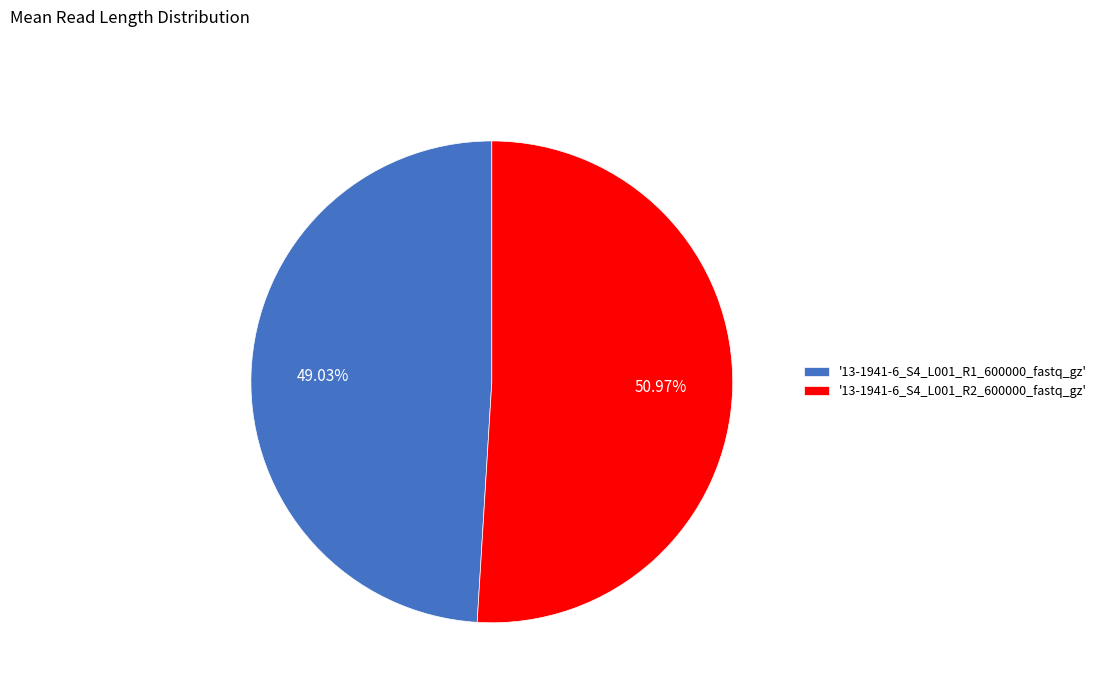

Do '13-1941-6_S4_L001_R1_600000_fastq_gz' and '13-1941-6_S4_L001_R2_600000_fastq_gz' together represent more than half of the pie?

Yes